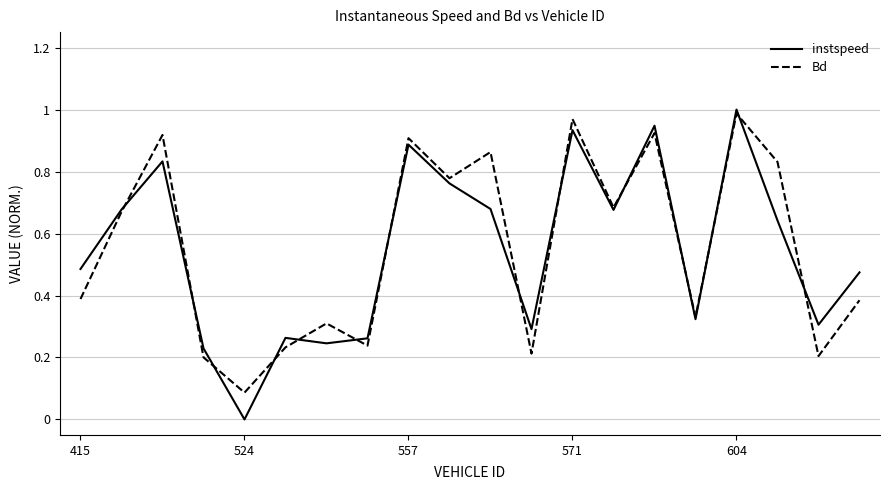

After their last crossing, which series has the higher values: instspeed or Bd?

instspeed